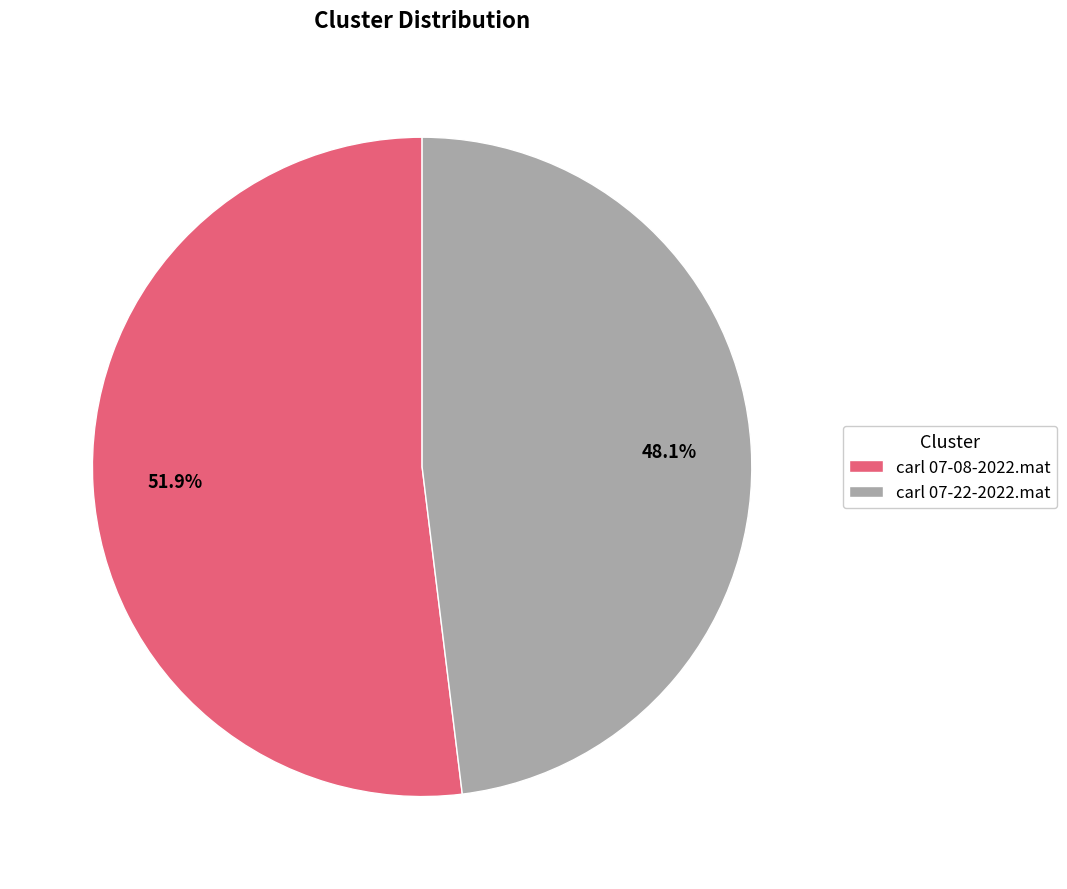

To the nearest percent, what is the difference between the largest and smallest slice percentages?

4%